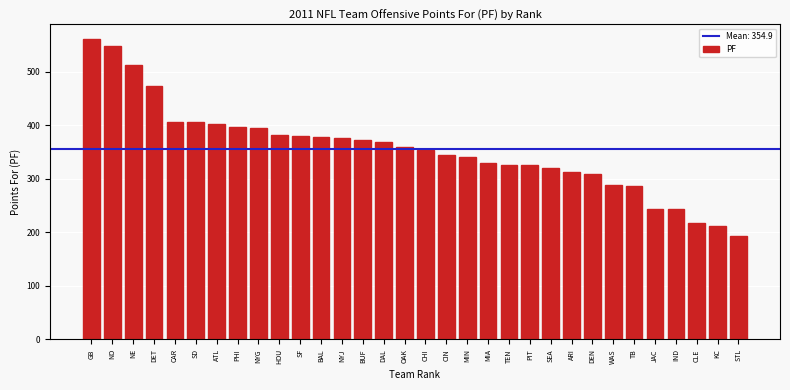

Read the value at GB, to the nearest 5.

560